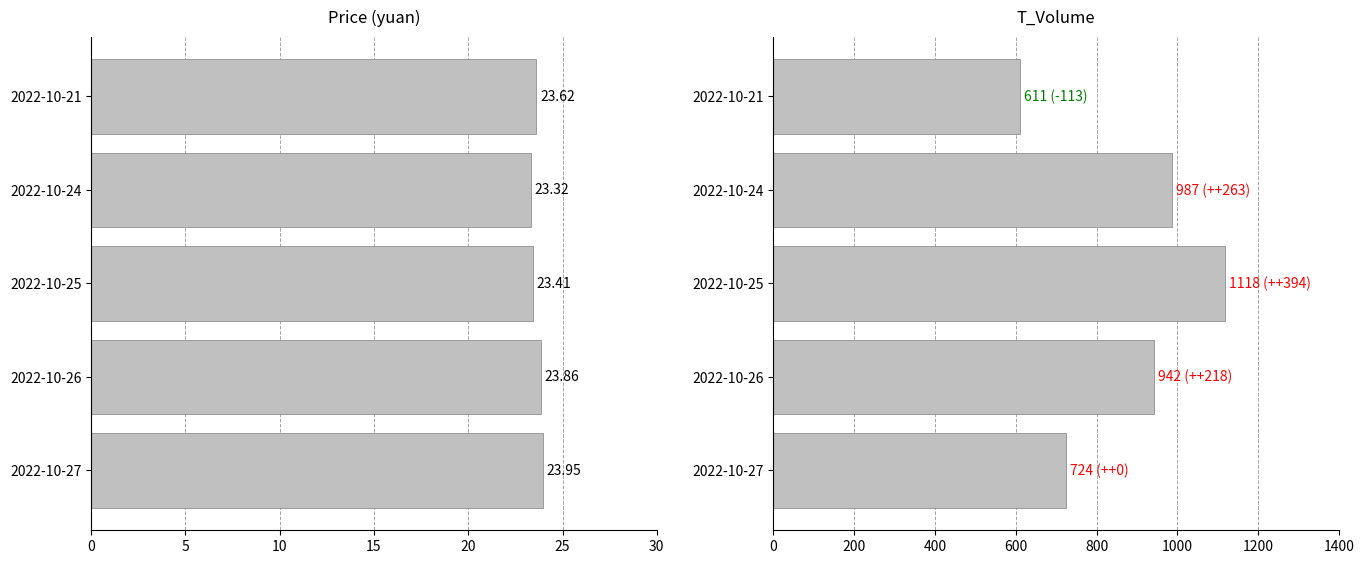

What is the difference between the maximum and minimum values in the t_volume series?

507.0